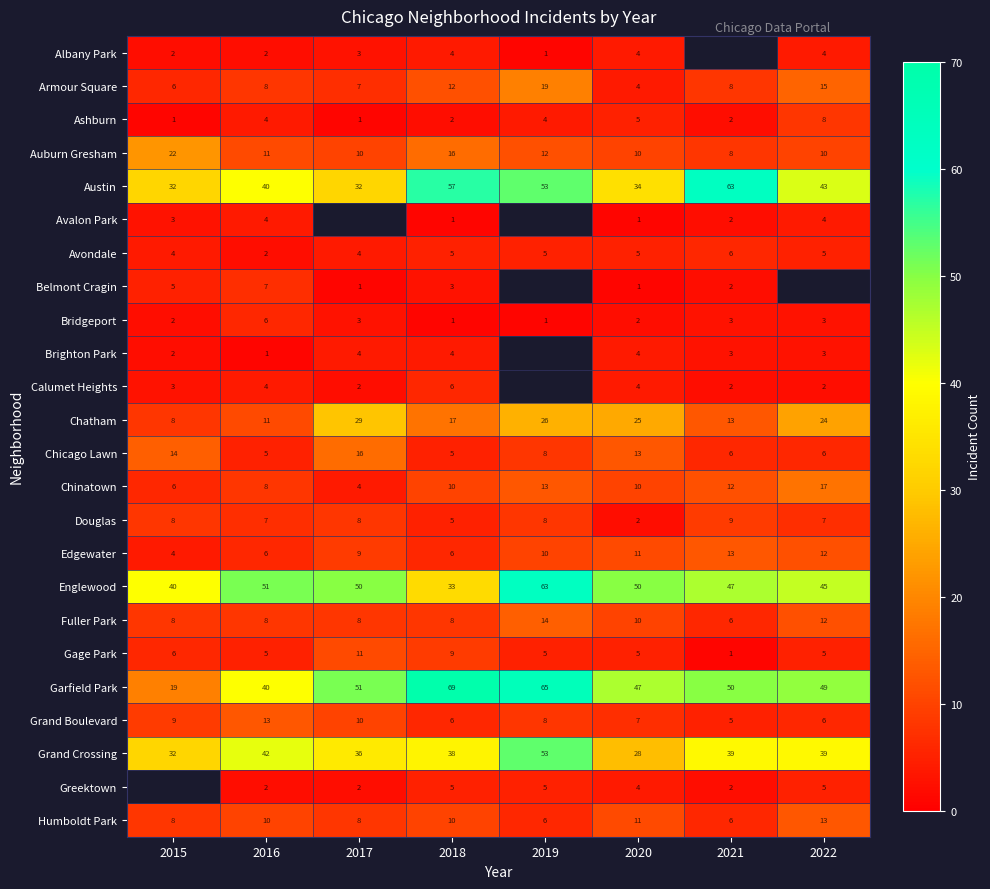

At how many categories does at least one series exceed 28?

8